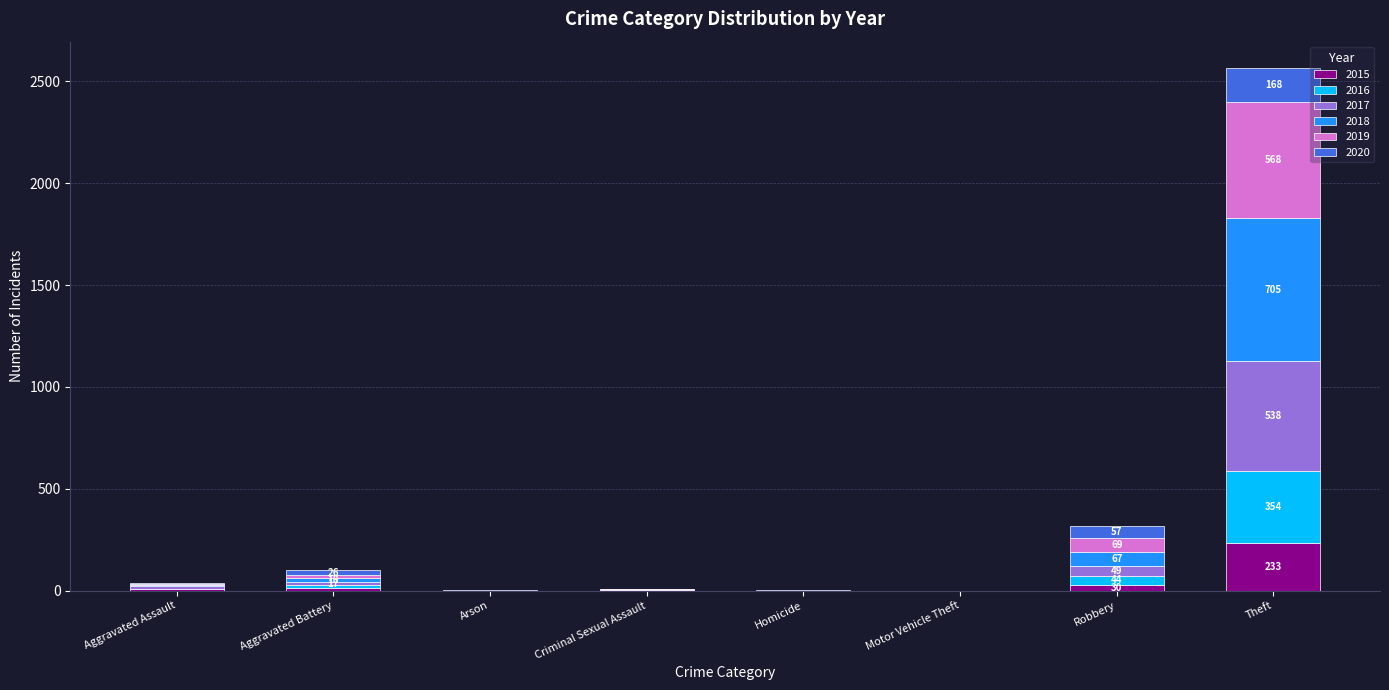

At which category is the sum across all series the highest?

Theft